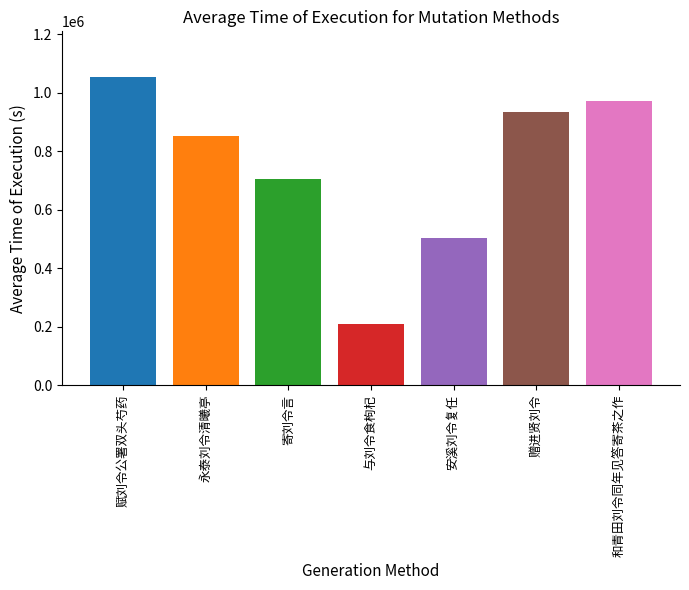

Reading left to right, extract all data points from this chart.

赋刘令公署双头芍药=1051761	永泰刘令清曦亭=852022	寄刘令言=705534	与刘令食枸杞=208851	安溪刘令复任=501754	赠进贤刘令=934837	和青田刘令同年见答寄茶之作=972837